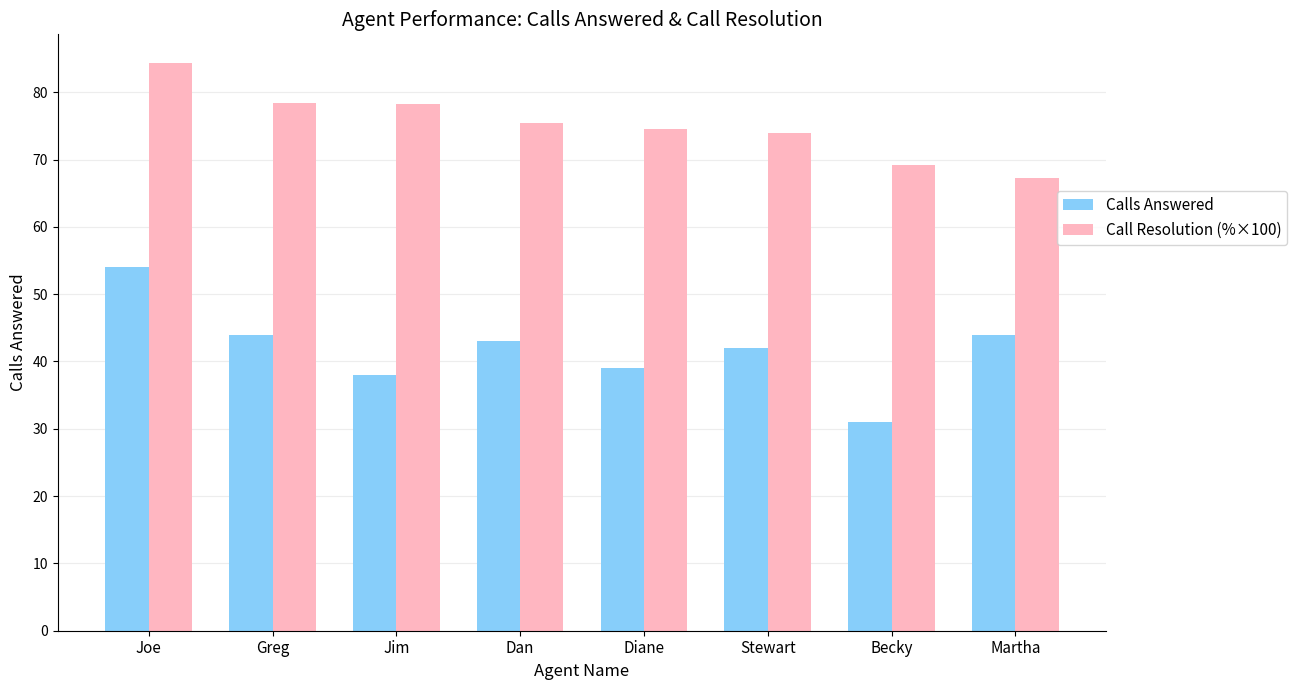

At which label does Calls Answered first exceed 43?

Joe